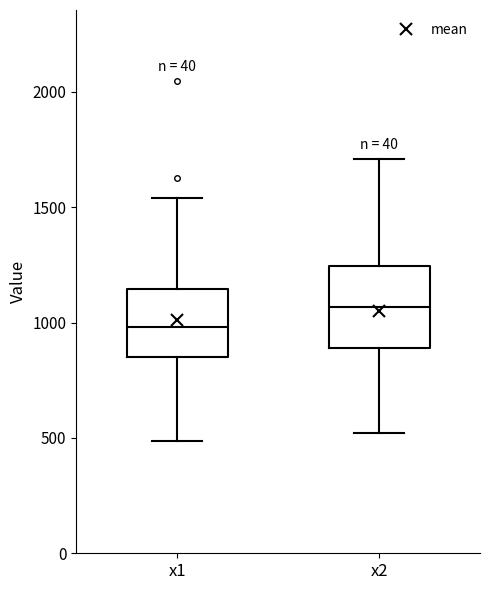

Which box is the tallest, from its lower edge to its upper edge?

x2